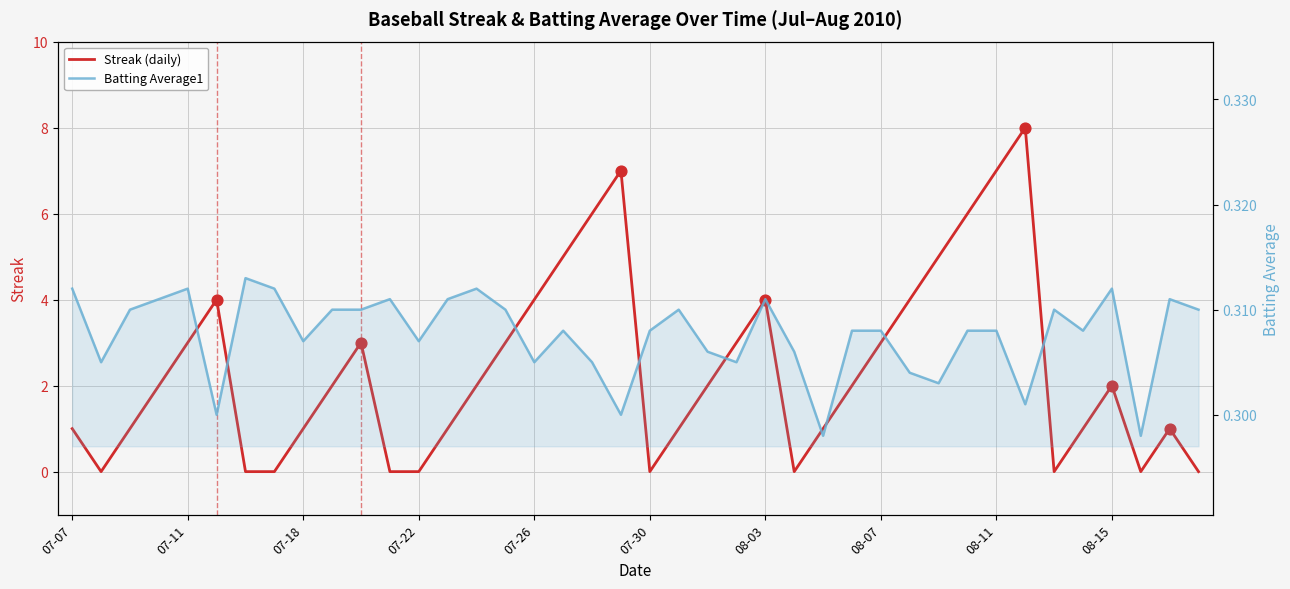

Which series has the largest Y range (max minus min)?

Streak